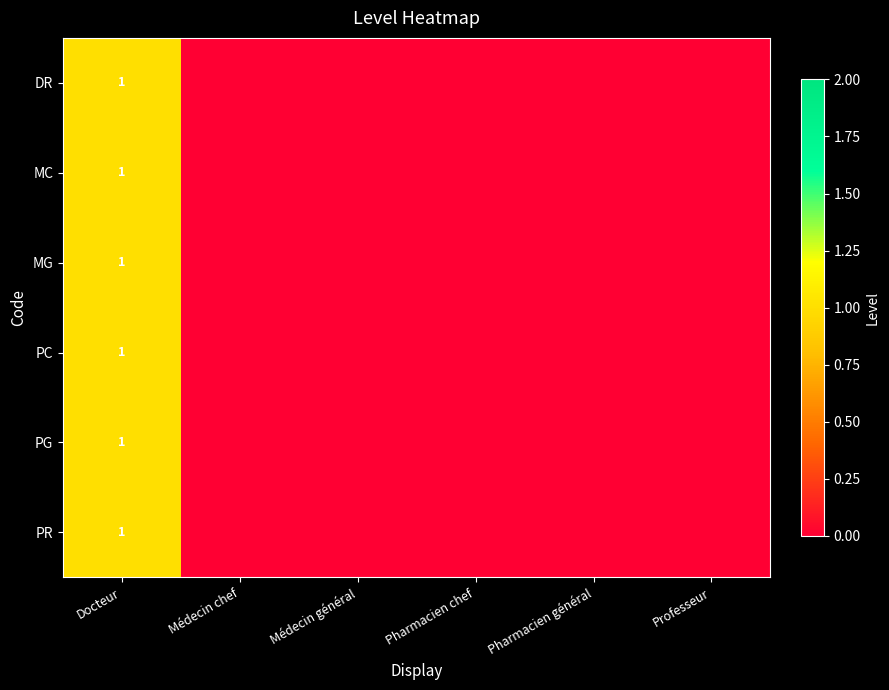

Is it true that MG equals 1 at Docteur?

True